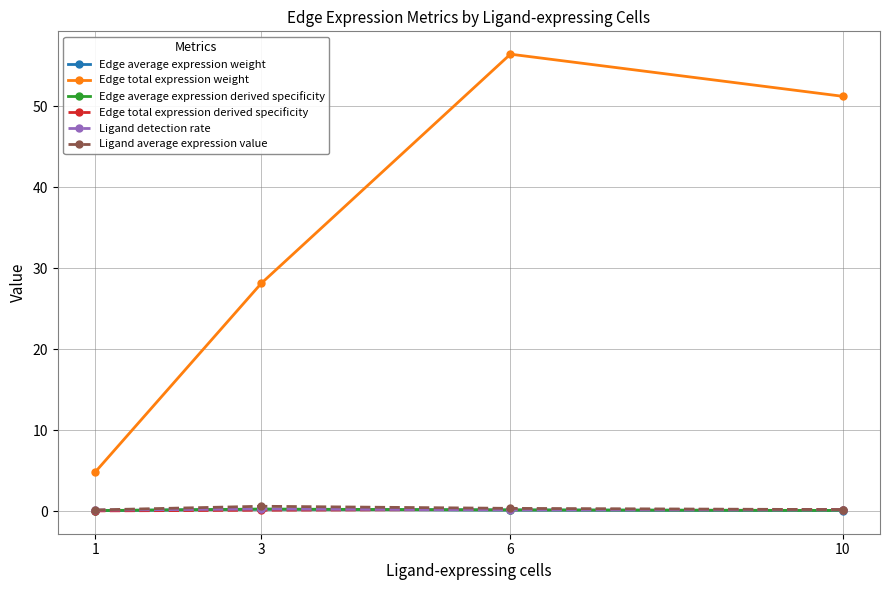

What is the difference between the highest and lowest values at 1?

4.8